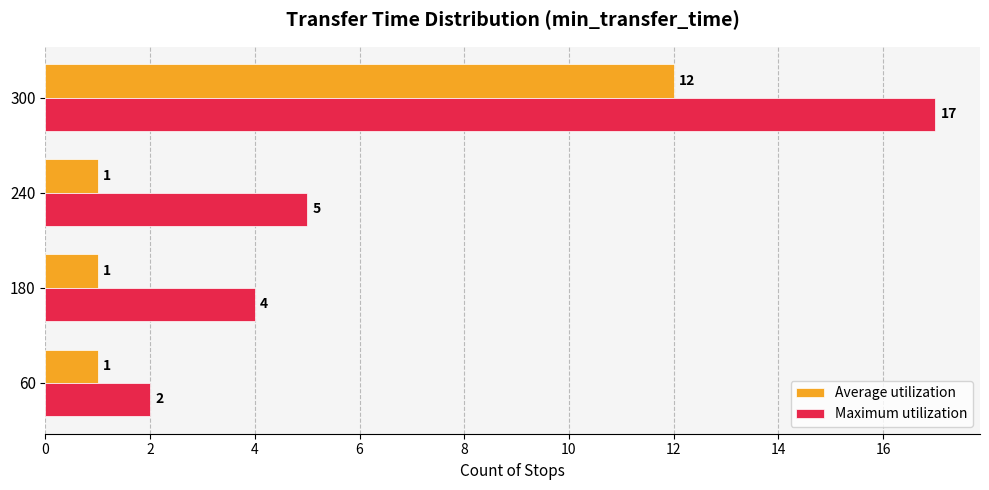

Between 60 and 300, which series saw the biggest shift?

Maximum utilization